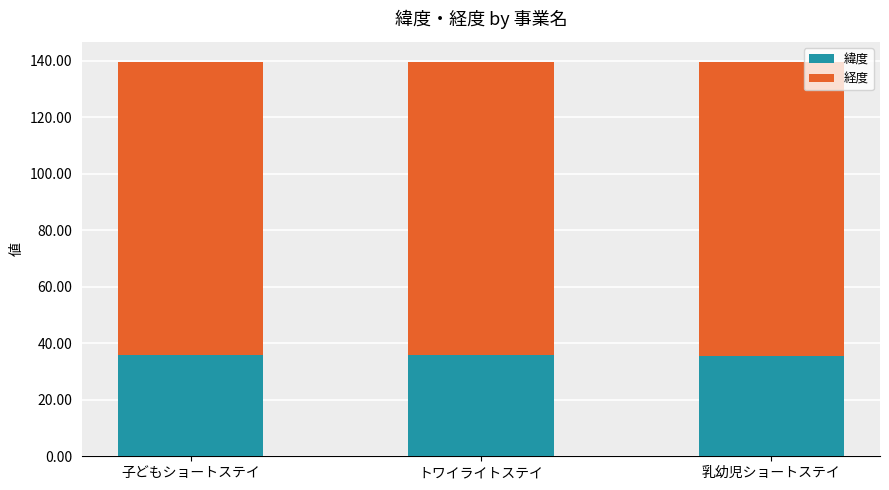

What is the total value across all series at 乳幼児ショートステイ?

139.7